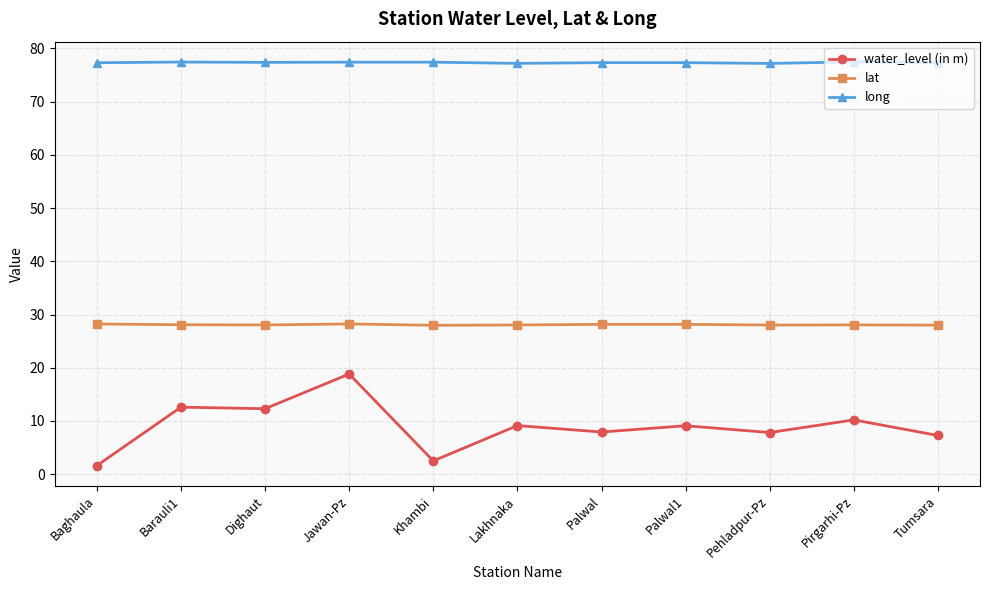

How many lines are shown in the chart?

3